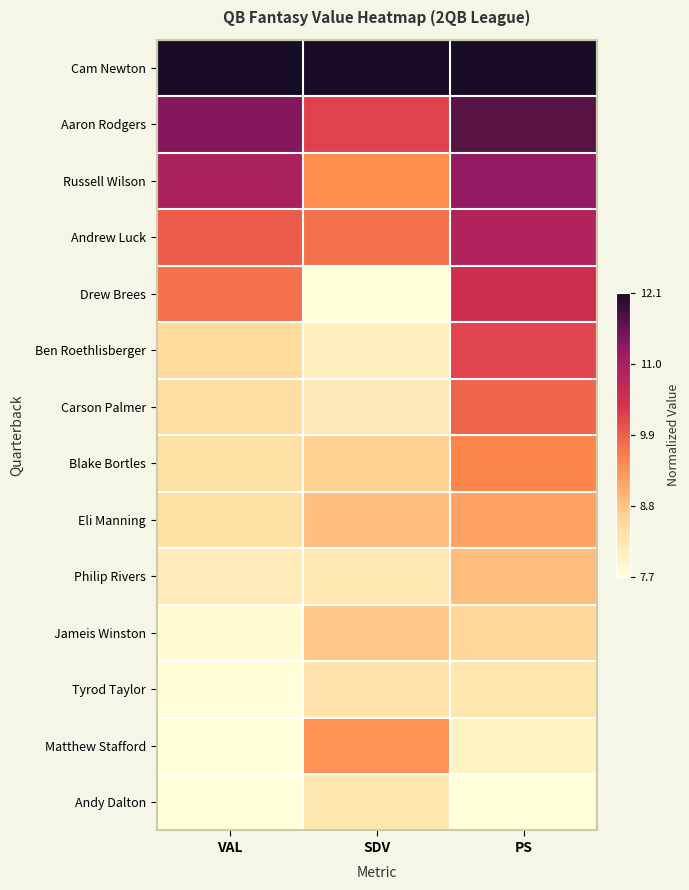

Which series has the largest total across all categories?

Cam Newton